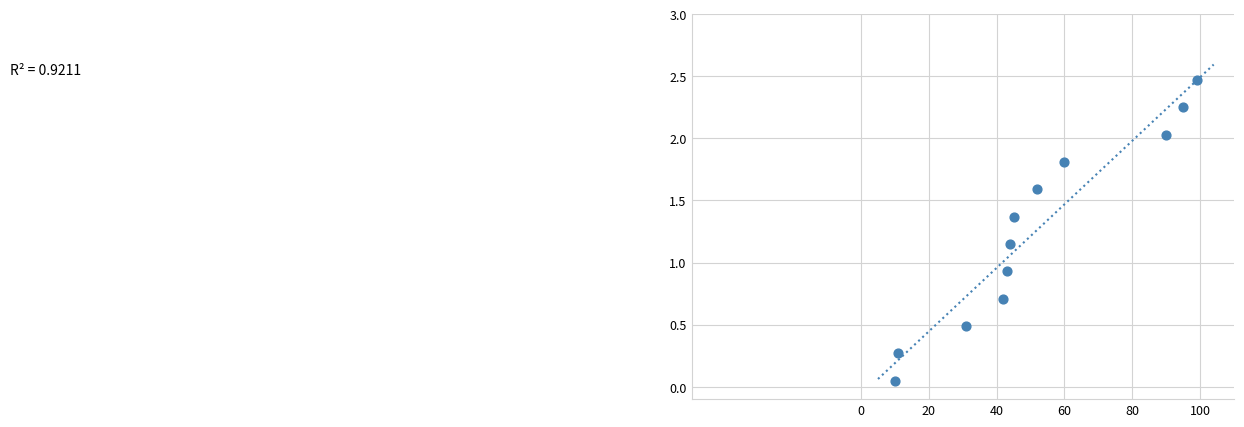

What Y value in the scatter plot is closest to 1?

0.9